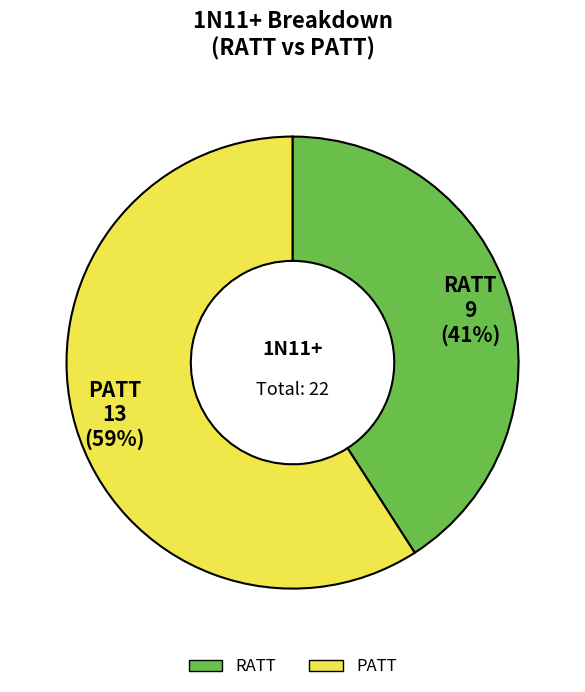

Rank the categories by value from highest to lowest.

PATT, RATT